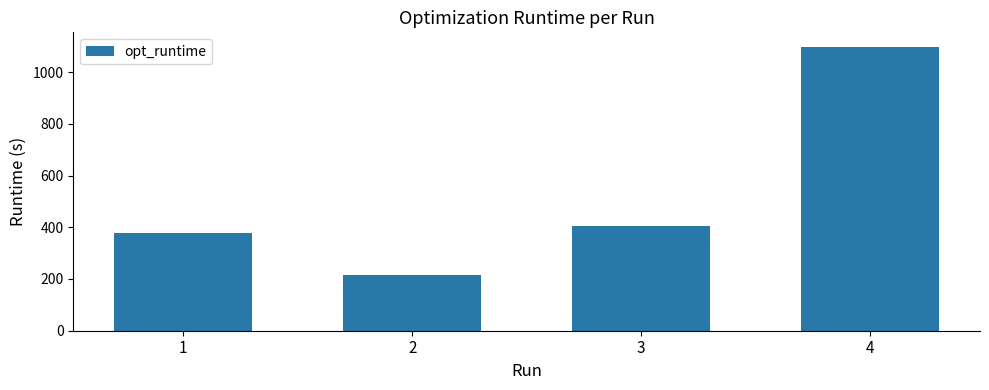

What is the change in value from 3 to 4?

+693.5